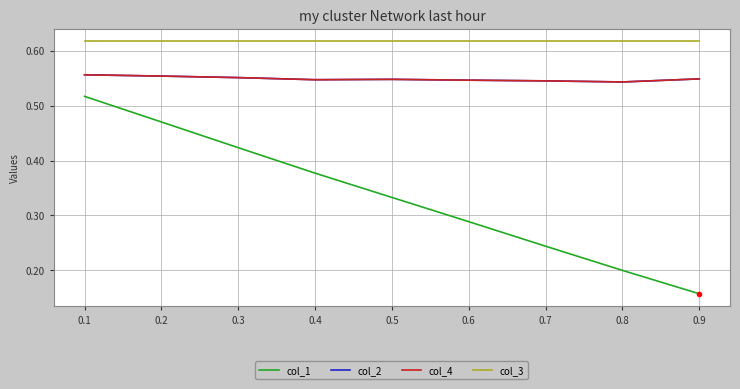

In col_2, how many points are higher than both neighbors (excluding endpoints)?

1